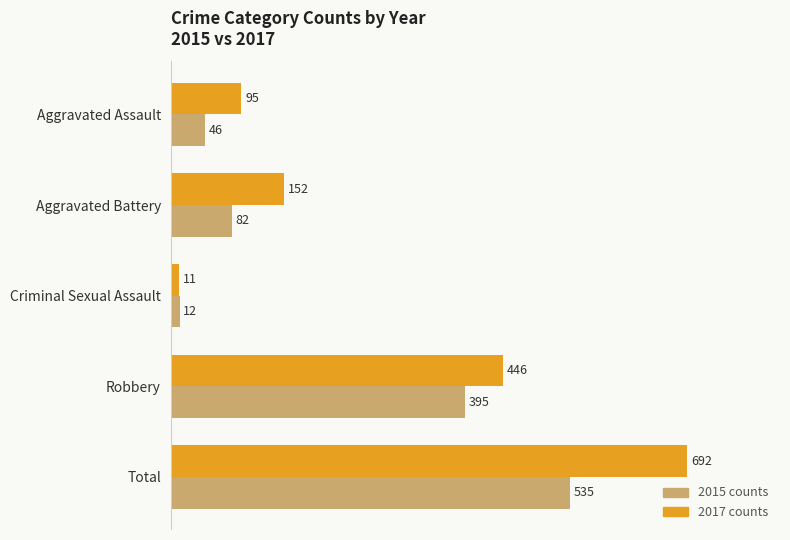

What is the total value across all series at Aggravated Assault?

141